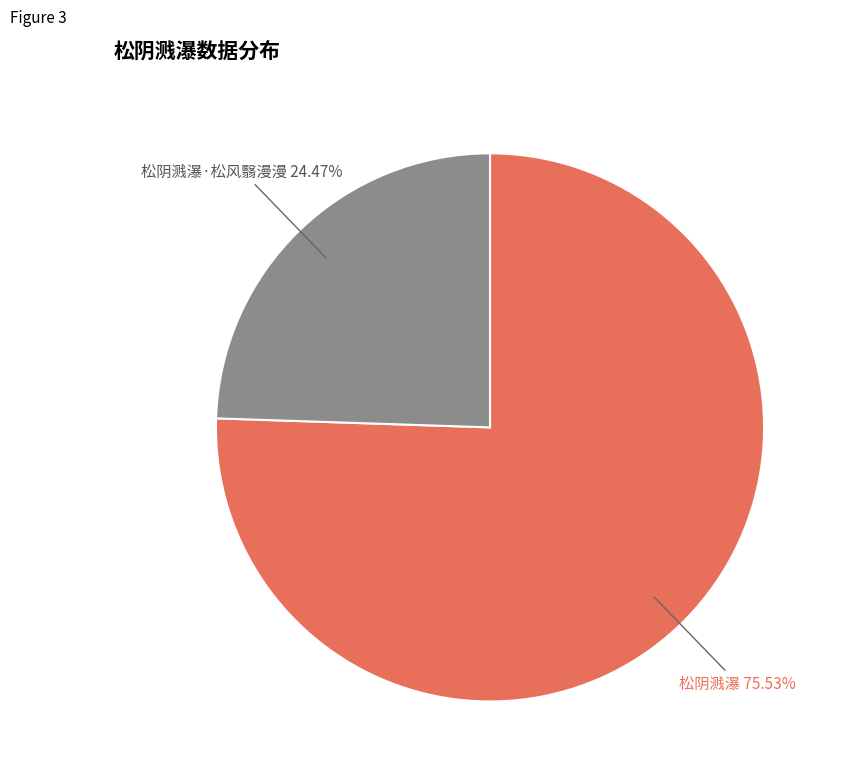

Combined, what portion of the pie is 松阴溅瀑 and 松阴溅瀑·松风翳漫漫?

100.0%